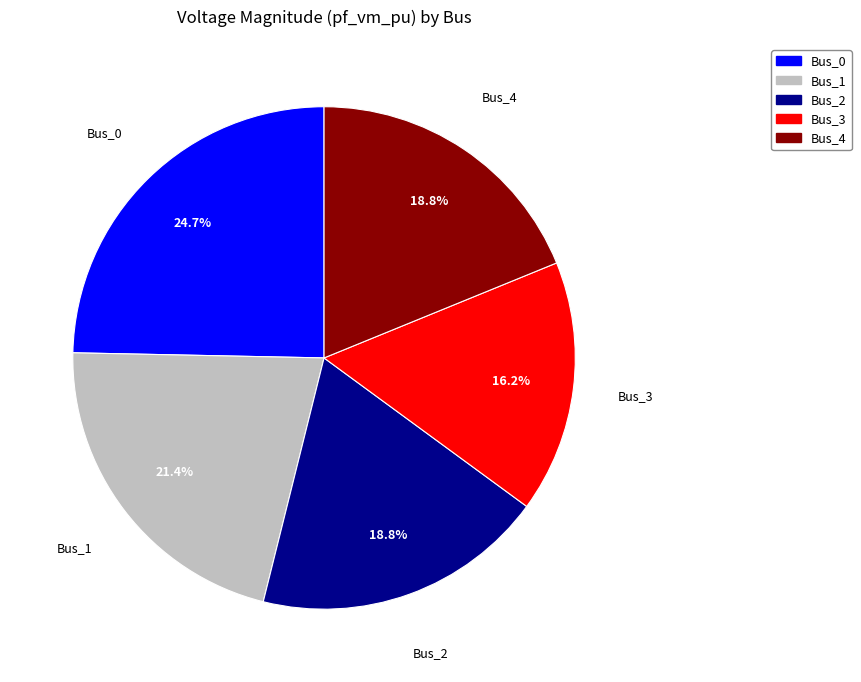

Which slice is the smallest?

Bus_3